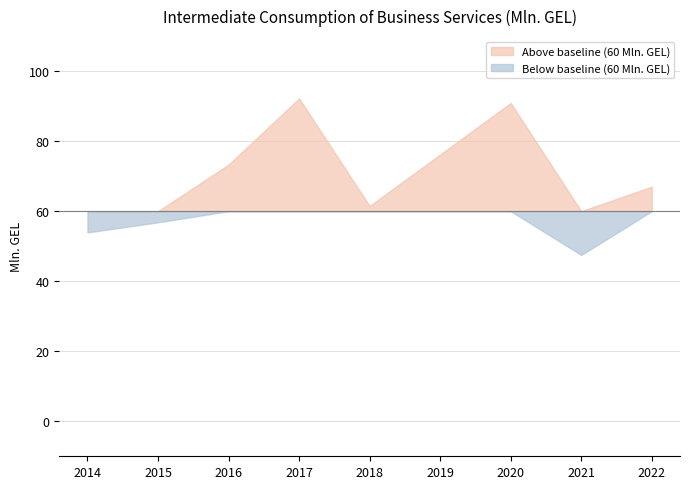

What is the sum of all values?

619.4